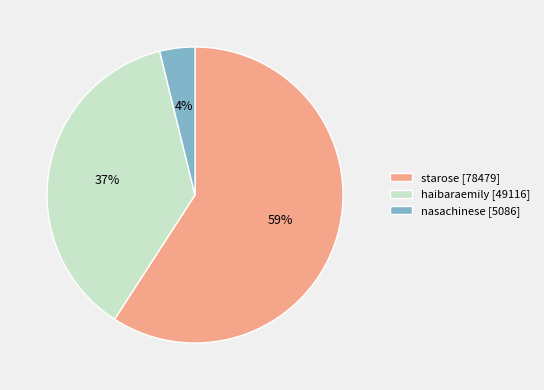

Which slice represents more than half of the pie?

starose